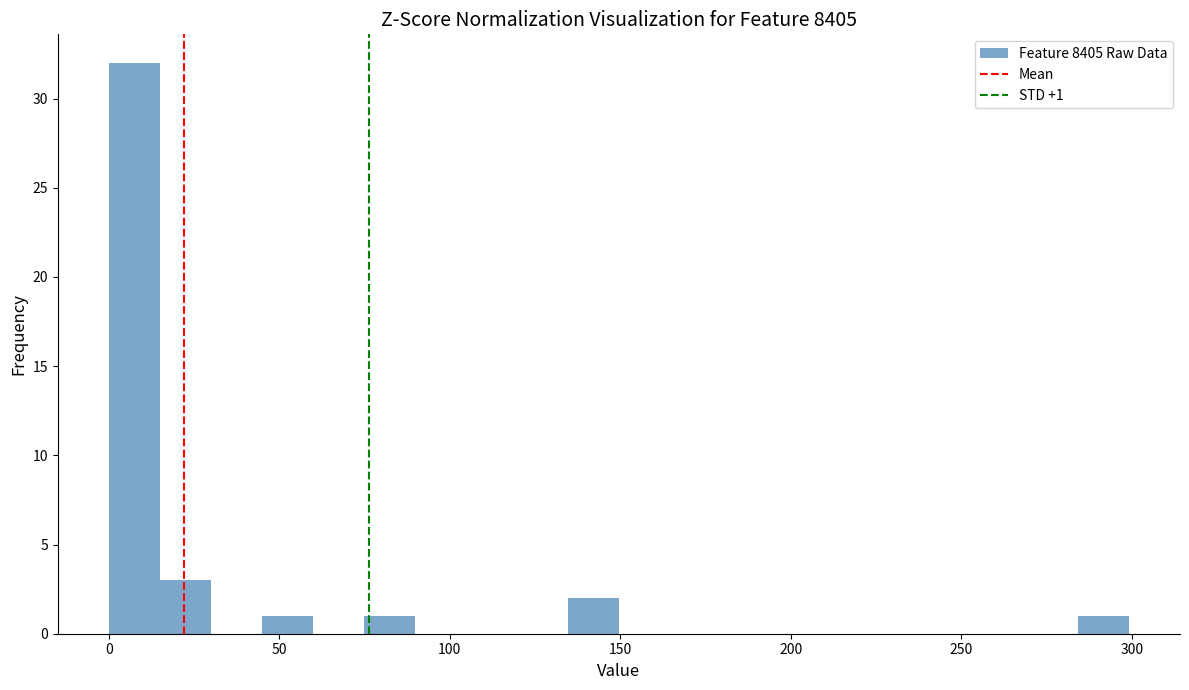

Read against the x-axis, roughly where is the centre of the tallest bar?

5